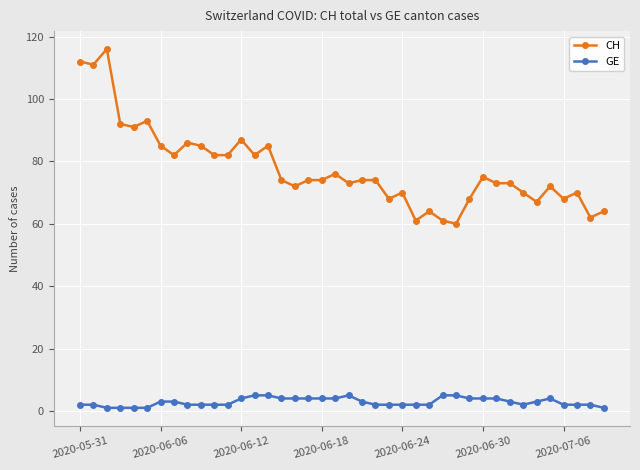

True or false: CH has more than 2 points higher than both neighbors.

True